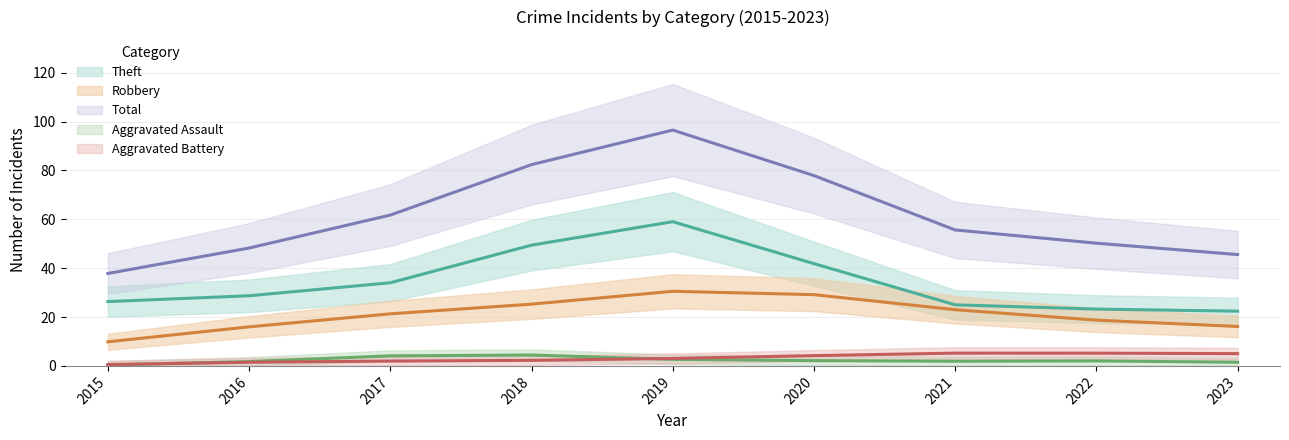

At 2023, list the series in order from smallest to largest.

Aggravated Assault, Aggravated Battery, Robbery, Theft, Total